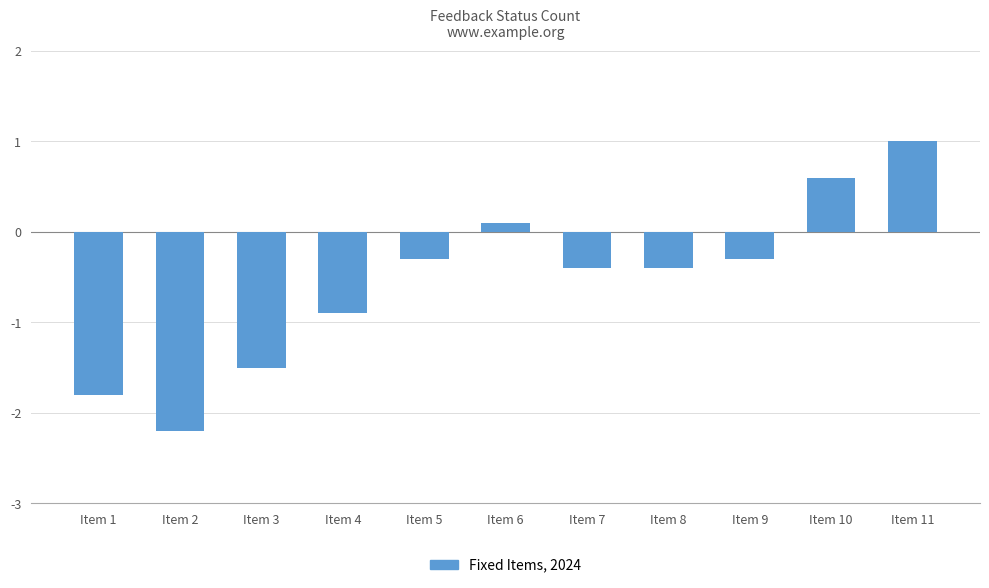

The chart shows a value of 0.9 at Item 10. True or false?

False